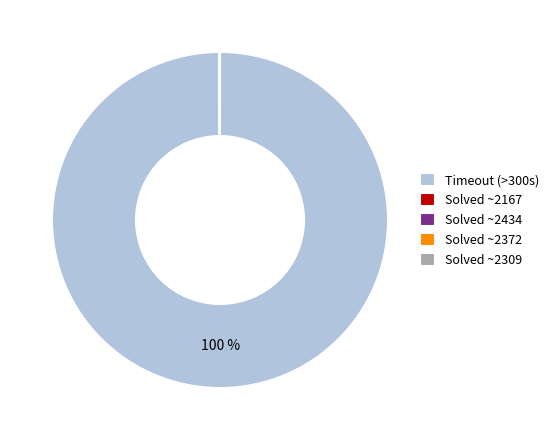

Is there a majority slice in this chart?

Yes